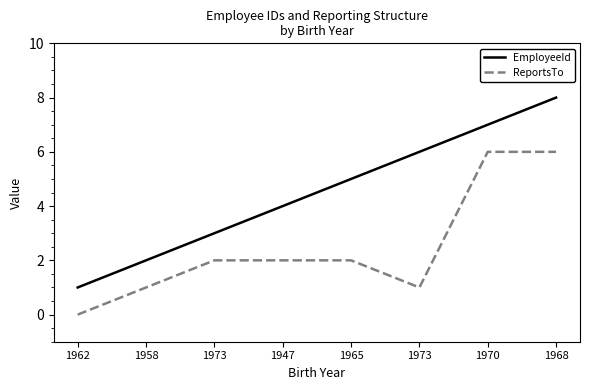

What are all the series names shown in the legend?

EmployeeId, ReportsTo